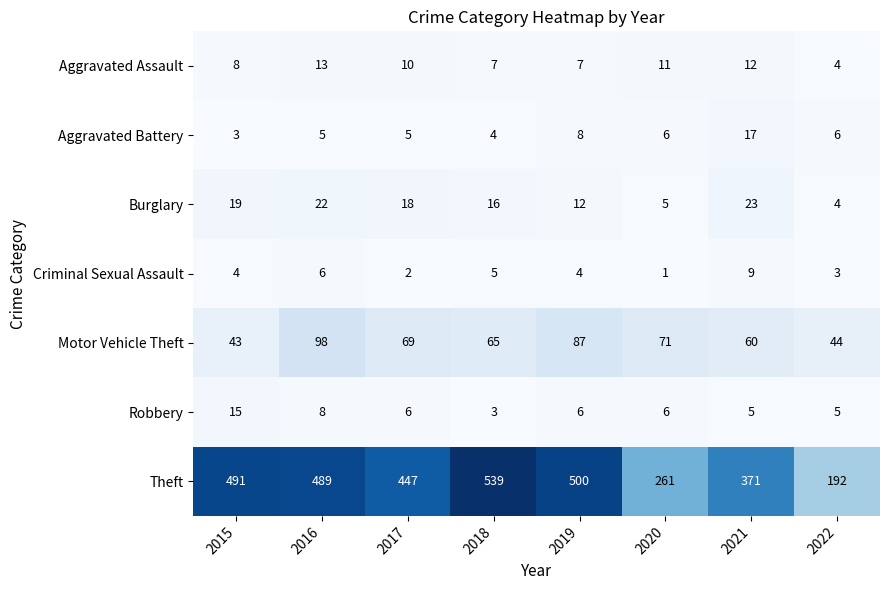

True or false: Motor Vehicle Theft has a value of 109 at 2018.

False